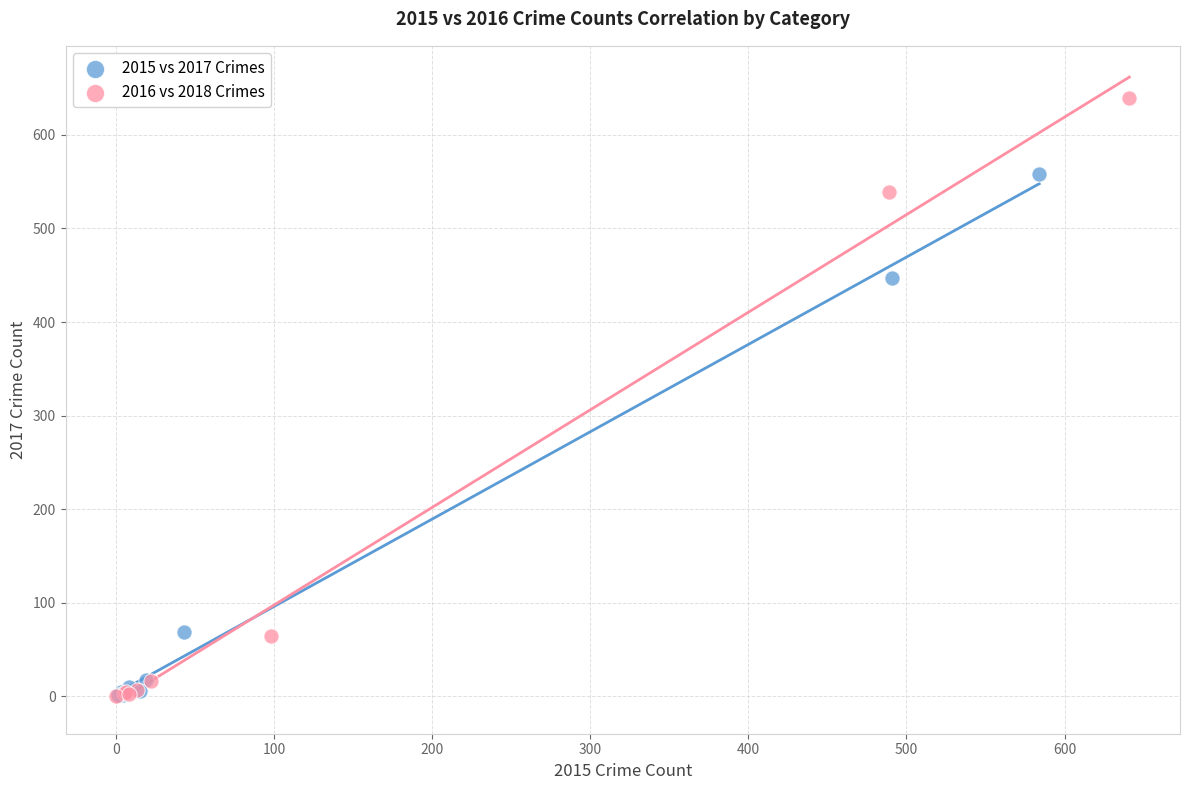

What are all the series names shown in the legend?

2015 vs 2017 Crimes, 2016 vs 2018 Crimes